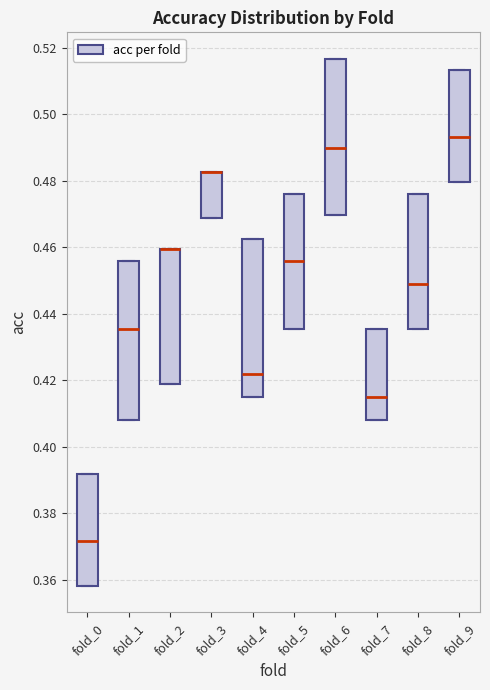

Reading left to right, transcribe this box plot: for each box, give where its median line is, the range the box spans, and where its two whiskers end, as read against the y-axis. The values are not printed on the chart, so give them approximately, as read against the axis.

fold_0: median 0.372, box 0.358 to 0.392, whiskers 0.358 to 0.392
fold_1: median 0.436, box 0.408 to 0.456, whiskers 0.408 to 0.456
fold_2: median 0.460 (drawn on the box's upper edge), box 0.418 to 0.460, whiskers 0.418 to 0.460
fold_3: median 0.482 (drawn on the box's upper edge), box 0.468 to 0.482, whiskers 0.468 to 0.482
fold_4: median 0.422, box 0.414 to 0.462, whiskers 0.414 to 0.462
fold_5: median 0.456, box 0.436 to 0.476, whiskers 0.436 to 0.476
fold_6: median 0.490, box 0.470 to 0.516, whiskers 0.470 to 0.516
fold_7: median 0.414, box 0.408 to 0.436, whiskers 0.408 to 0.436
fold_8: median 0.448, box 0.436 to 0.476, whiskers 0.436 to 0.476
fold_9: median 0.494, box 0.480 to 0.514, whiskers 0.480 to 0.514